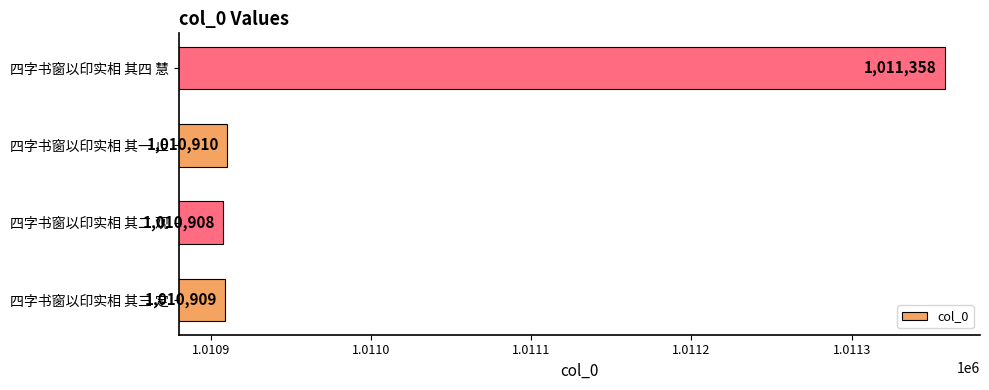

At which label is the value closest to 1011133?

四字书窗以印实相 其一 止